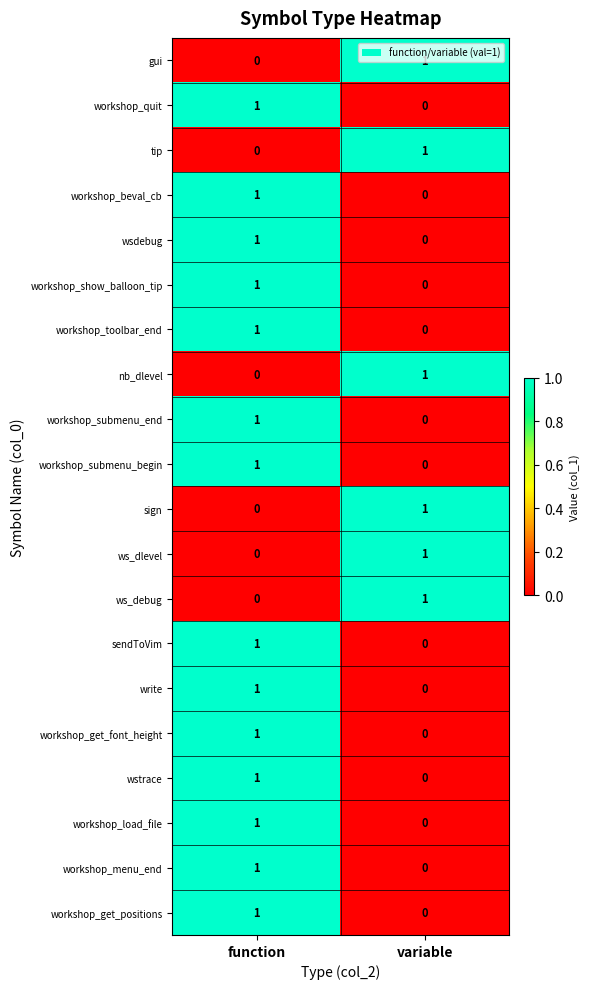

How many categories are shown in the chart?

2